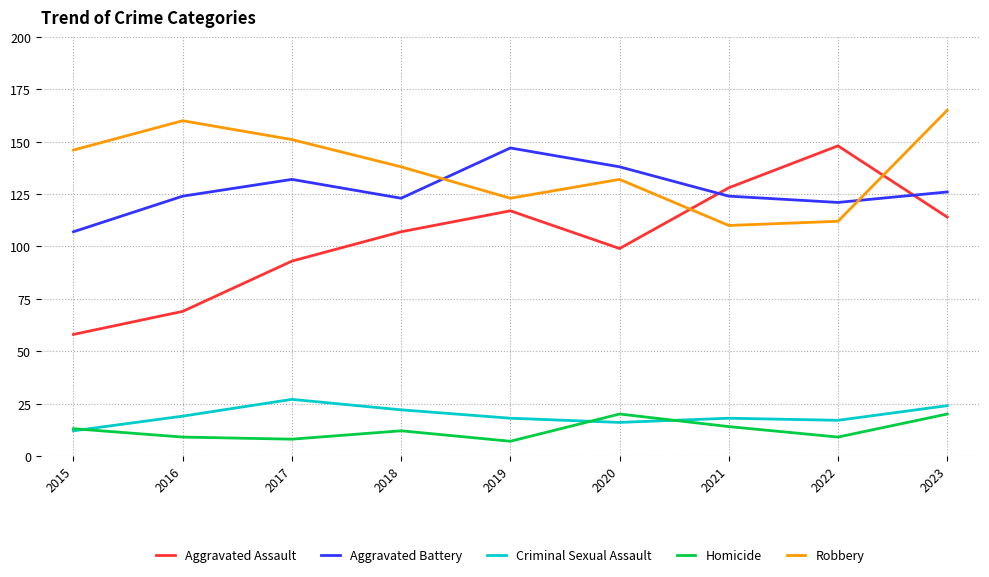

What is the total value across all series at 2016?

381